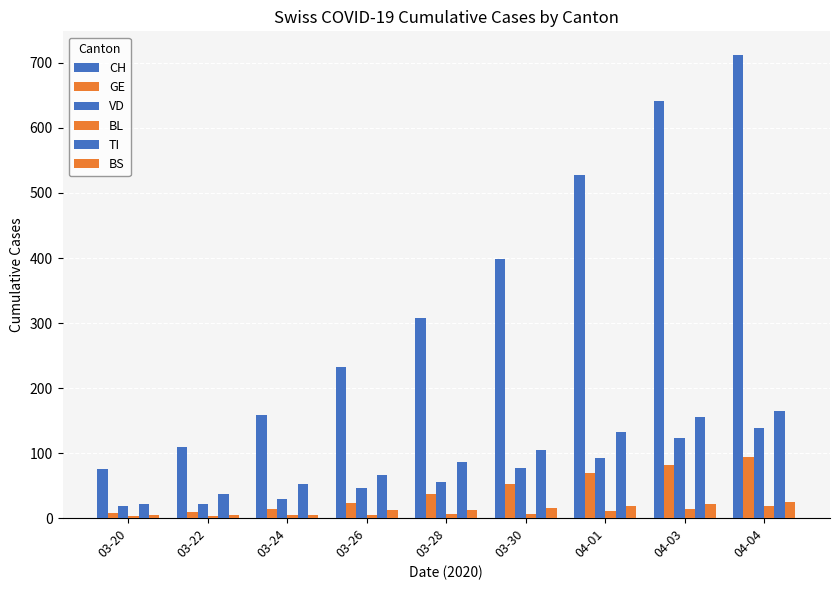

True or false: TI has a value of 53 at 03-24.

True